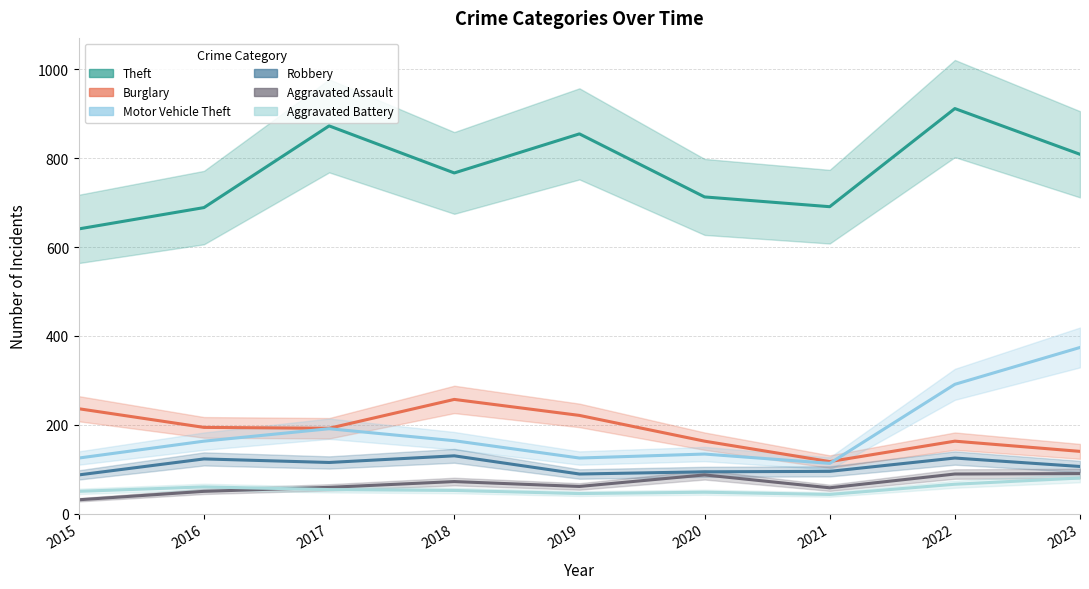

Where is the first local minimum for Aggravated Assault?

2019